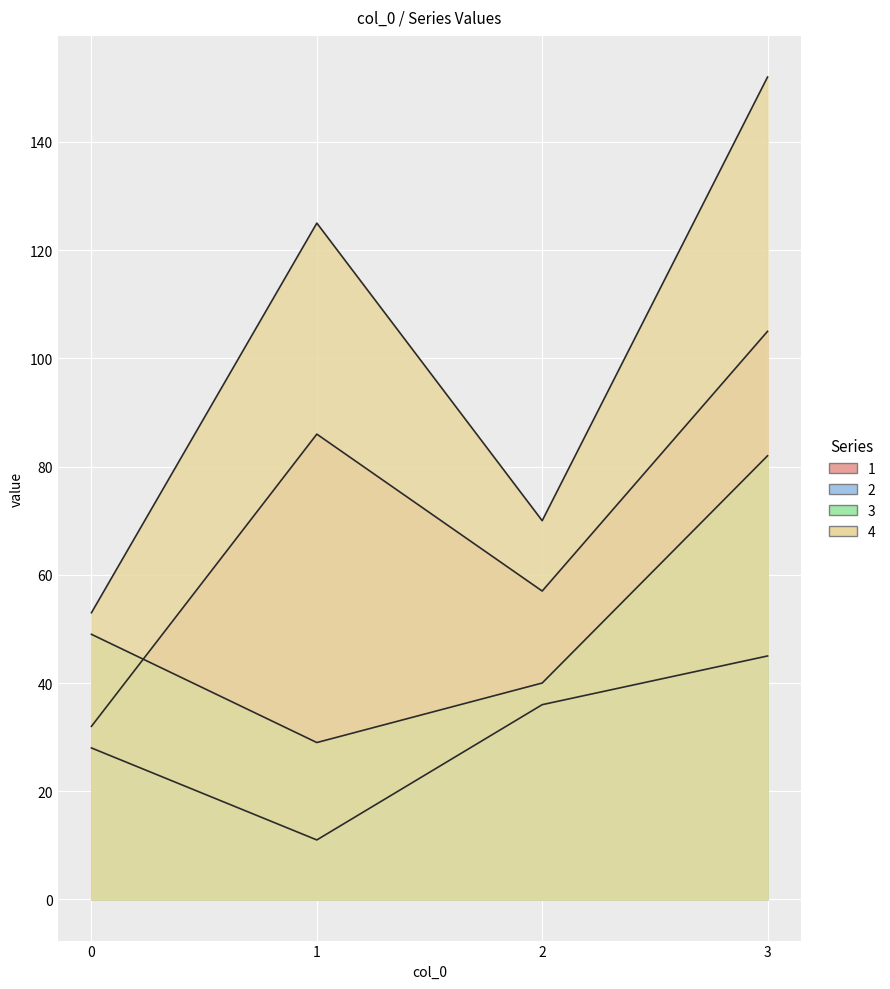

Where is the first local minimum for 2?

1